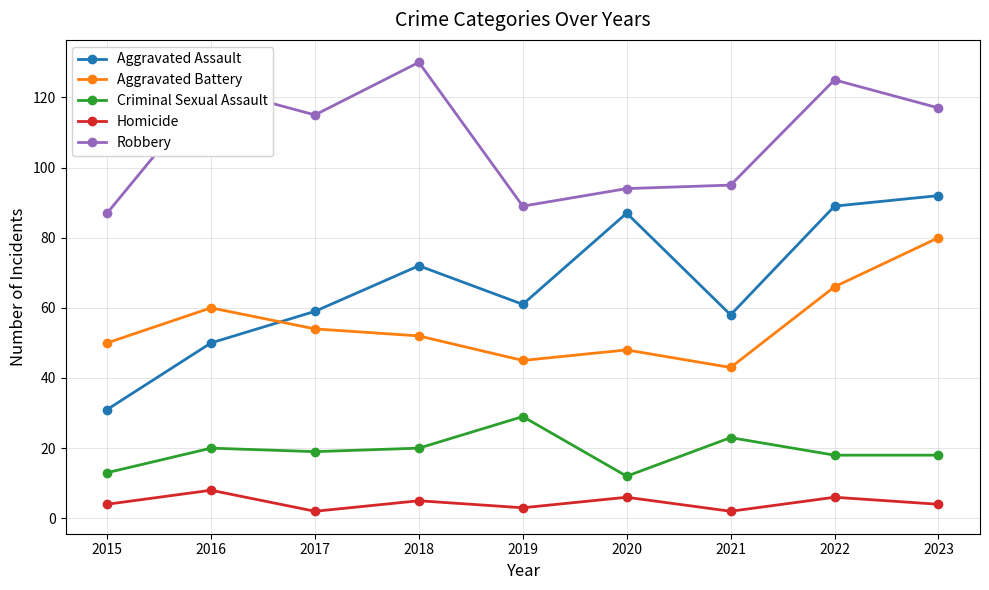

Reading left to right, what are all the values shown in this chart?

Aggravated Assault: 31	50	59	72	61	87	58	89	92
Aggravated Battery: 50	60	54	52	45	48	43	66	80
Criminal Sexual Assault: 13	20	19	20	29	12	23	18	18
Homicide: 4	8	2	5	3	6	2	6	4
Robbery: 87	123	115	130	89	94	95	125	117